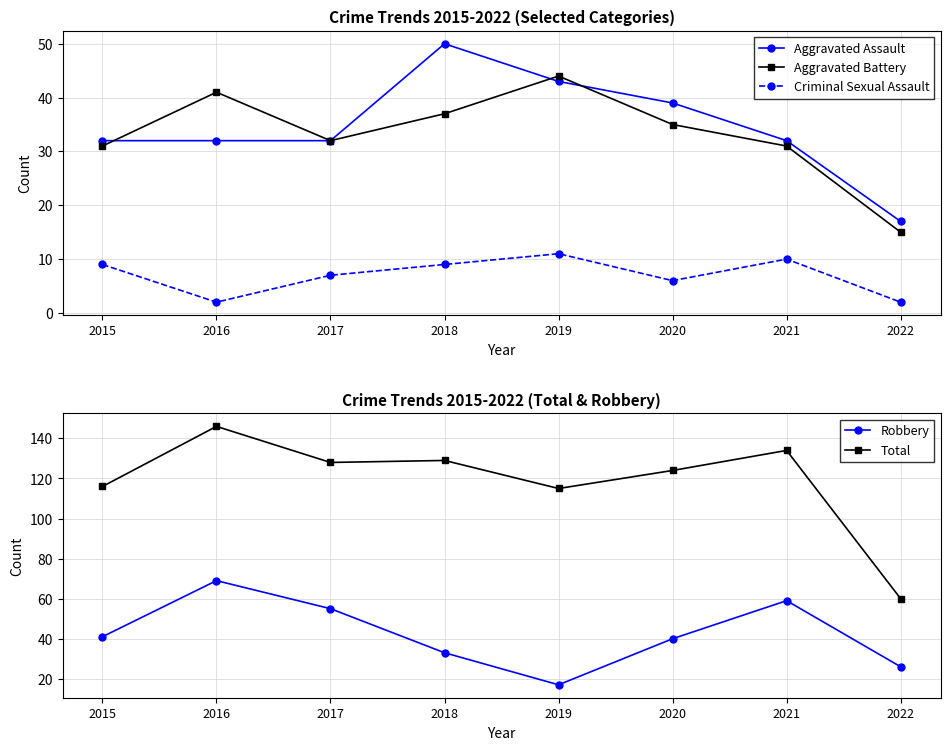

How many lines are shown in the chart?

5